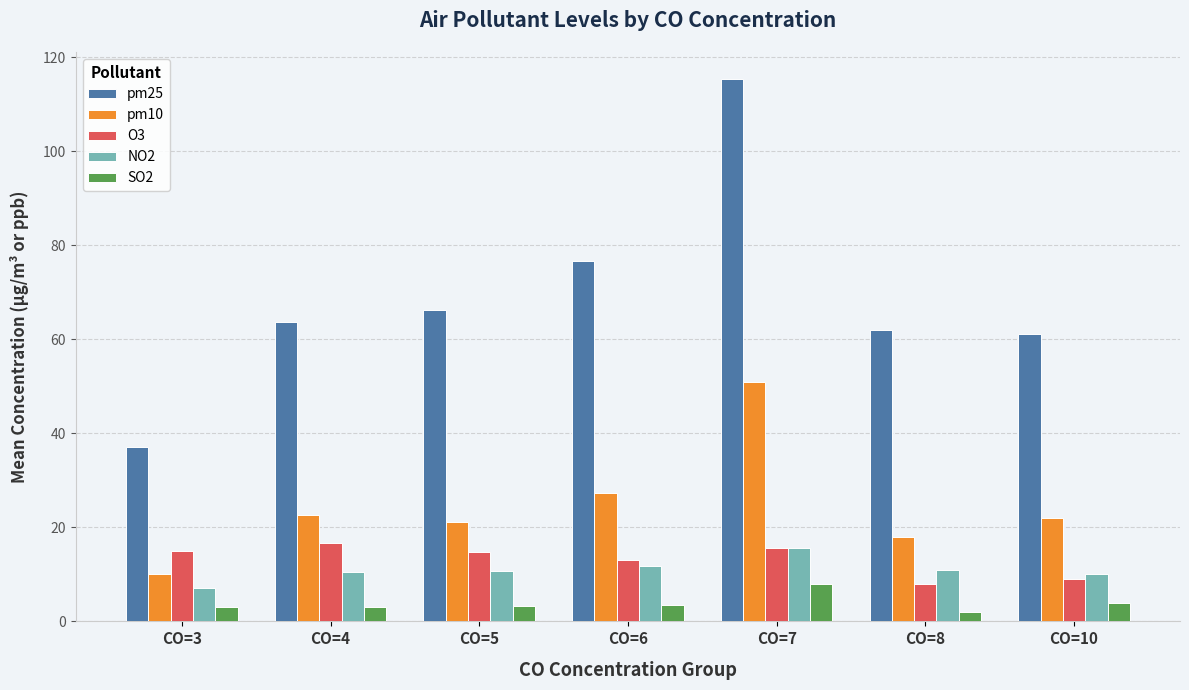

What is the difference between the NO2 values at CO=10 and CO=7?

5.7